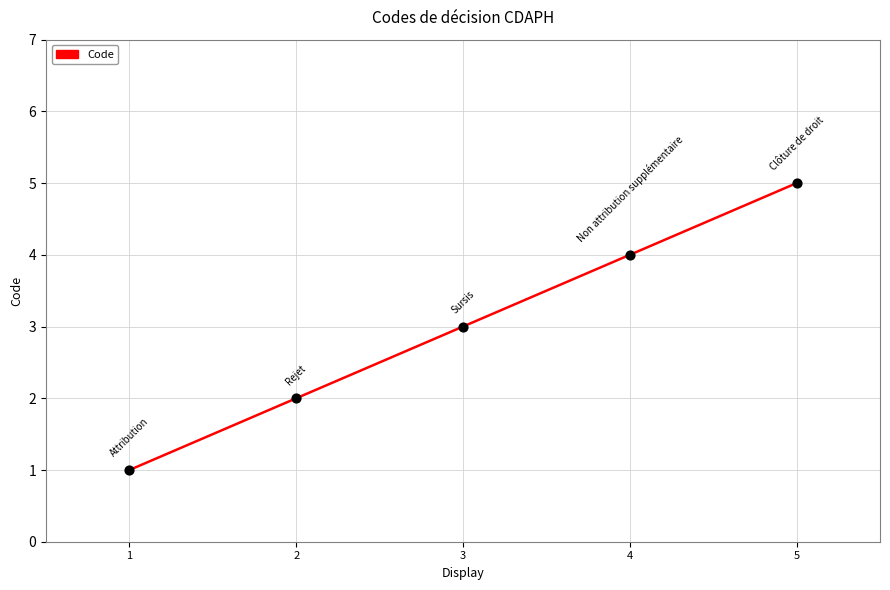

Which has a higher value, 3 or 2?

3